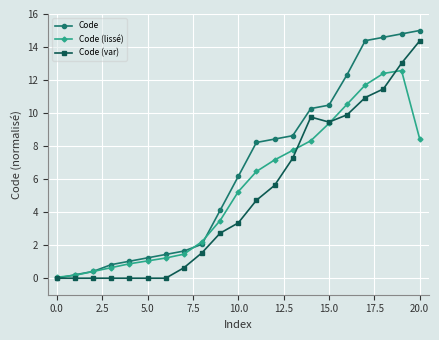

Which series has the largest total across all categories?

Code